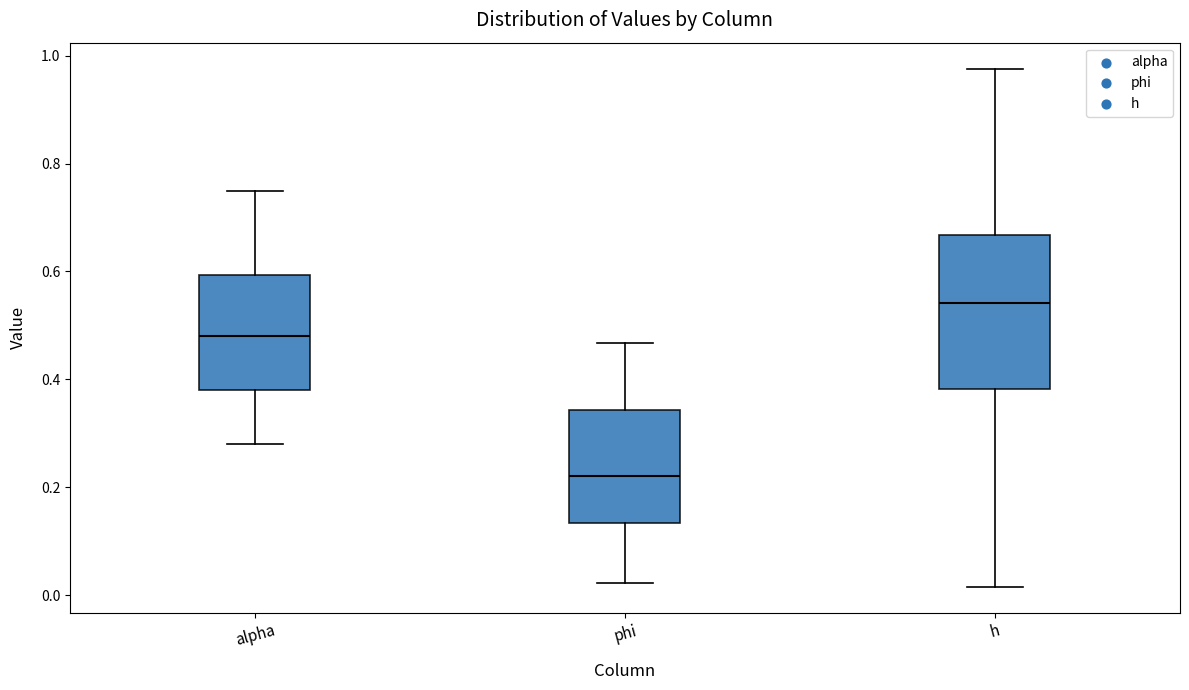

Which box has the lowest median line?

phi